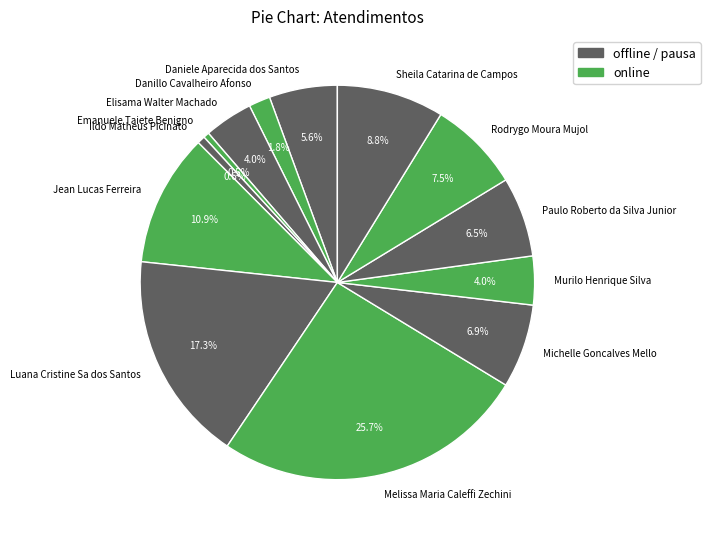

Which slice is the largest?

Melissa Maria Caleffi Zechini